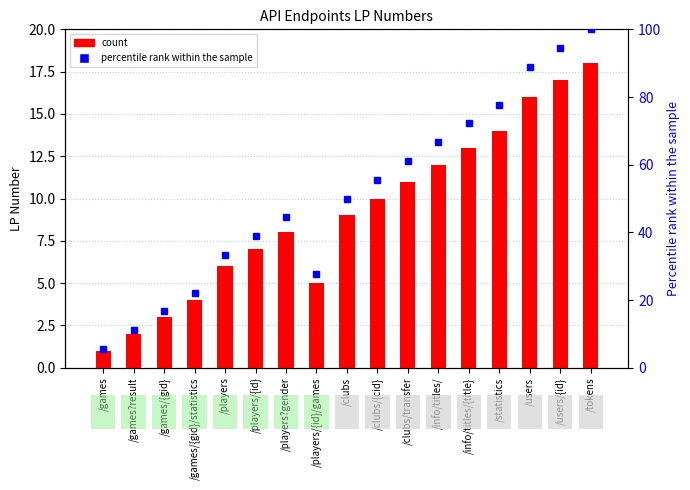

At which category does the chart reach its peak across all series?

/tokens